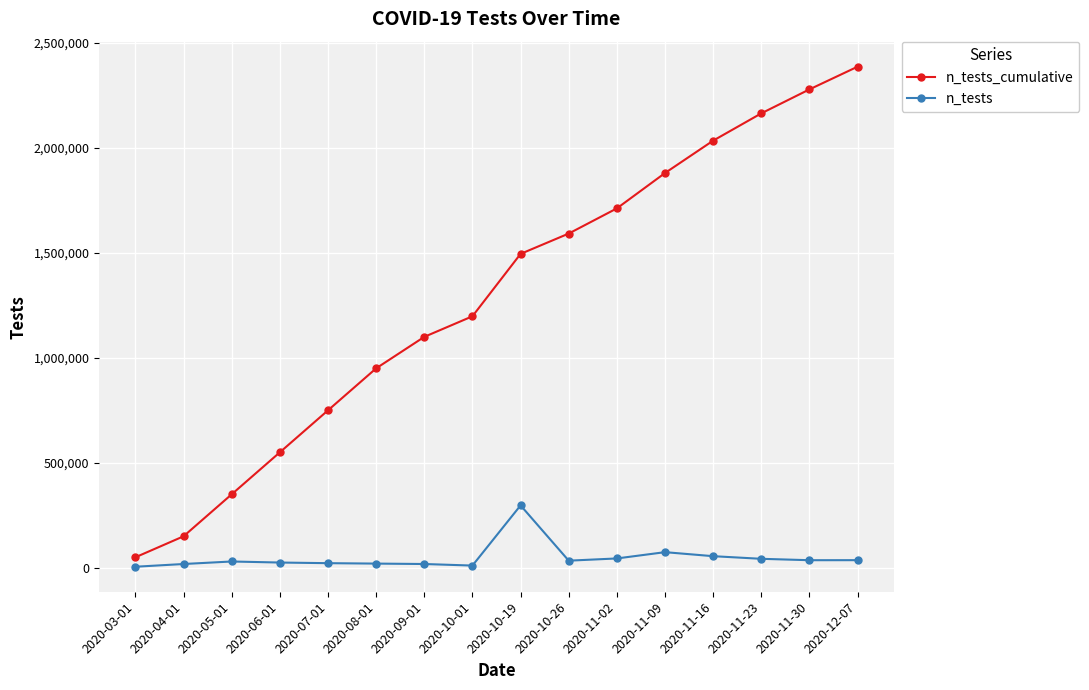

At which label does n_tests reach its peak?

2020-10-19